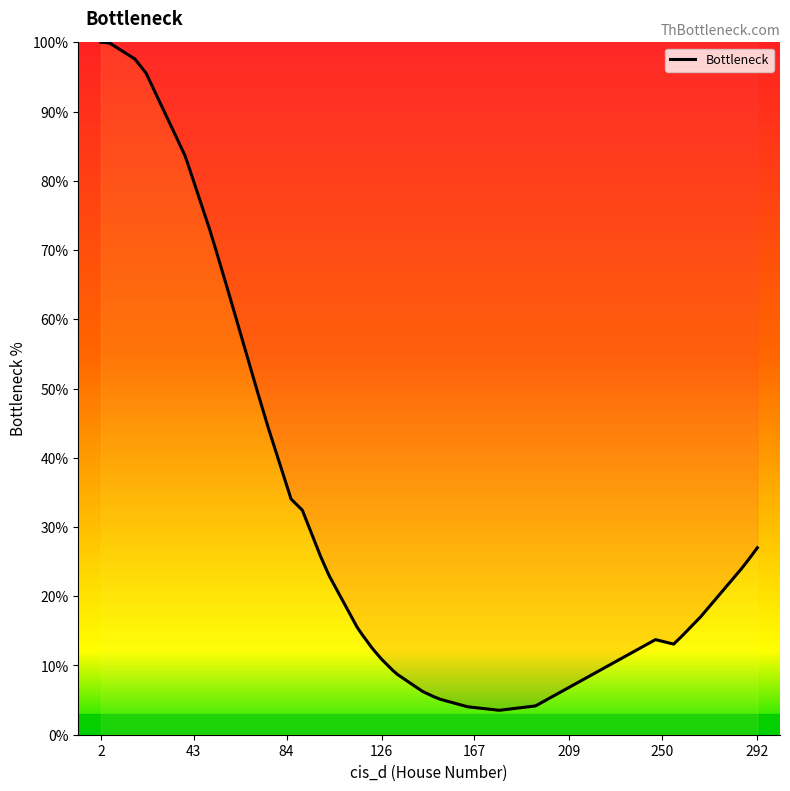

What is the difference between the maximum and minimum values?

96.5